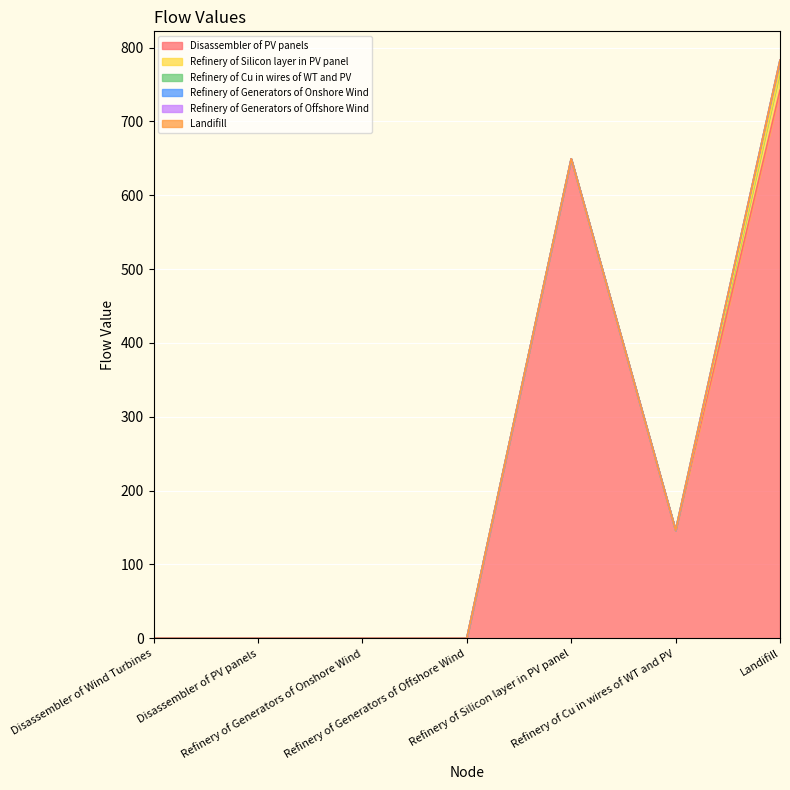

Reading right to left, transcribe all the data shown in this chart.

Disassembler of PV panels: Landifill=742.2	Refinery of Cu in wires of WT and PV=146.2	Refinery of Silicon layer in PV panel=649.3	Refinery of Generators of Offshore Wind=0.0	Refinery of Generators of Onshore Wind=0.0	Disassembler of PV panels=0.0	Disassembler of Wind Turbines=0.0
Refinery of Silicon layer in PV panel: Landifill=26.0	Refinery of Cu in wires of WT and PV=0.0	Refinery of Silicon layer in PV panel=0.0	Refinery of Generators of Offshore Wind=0.0	Refinery of Generators of Onshore Wind=0.0	Disassembler of PV panels=0.0	Disassembler of Wind Turbines=0.0
Refinery of Cu in wires of WT and PV: Landifill=14.6	Refinery of Cu in wires of WT and PV=0.0	Refinery of Silicon layer in PV panel=0.0	Refinery of Generators of Offshore Wind=0.0	Refinery of Generators of Onshore Wind=0.0	Disassembler of PV panels=0.0	Disassembler of Wind Turbines=0.0
Refinery of Generators of Onshore Wind: Landifill=0.0	Refinery of Cu in wires of WT and PV=0.0	Refinery of Silicon layer in PV panel=0.0	Refinery of Generators of Offshore Wind=0.0	Refinery of Generators of Onshore Wind=0.0	Disassembler of PV panels=0.0	Disassembler of Wind Turbines=0.0
Refinery of Generators of Offshore Wind: Landifill=0.0	Refinery of Cu in wires of WT and PV=0.0	Refinery of Silicon layer in PV panel=0.0	Refinery of Generators of Offshore Wind=0.0	Refinery of Generators of Onshore Wind=0.0	Disassembler of PV panels=0.0	Disassembler of Wind Turbines=0.0
Landifill: Landifill=0.0	Refinery of Cu in wires of WT and PV=0.0	Refinery of Silicon layer in PV panel=0.0	Refinery of Generators of Offshore Wind=0.0	Refinery of Generators of Onshore Wind=0.0	Disassembler of PV panels=0.0	Disassembler of Wind Turbines=0.0